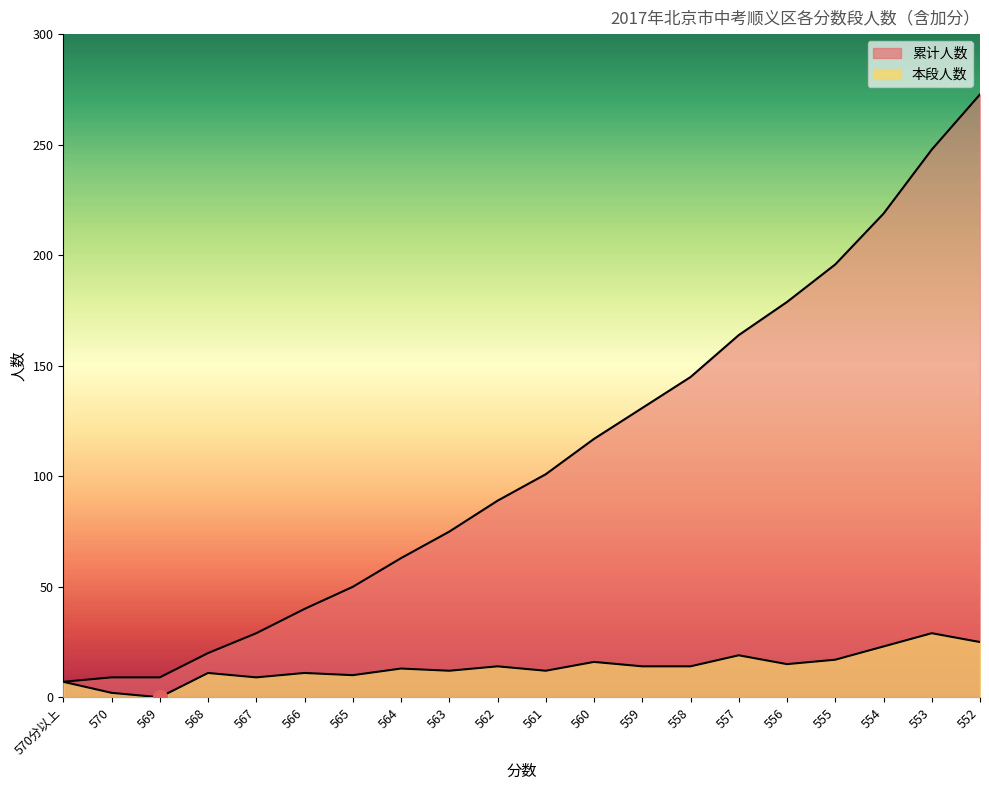

What is the sum of the 本段人数 values at 556 and 564?

28